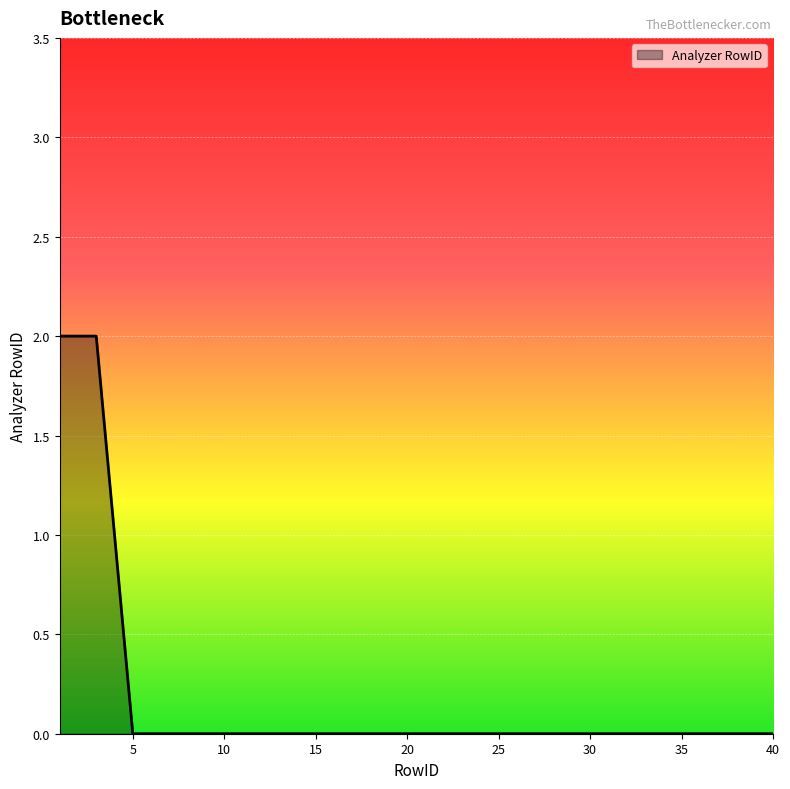

What is the difference between the maximum and second lowest values?

2